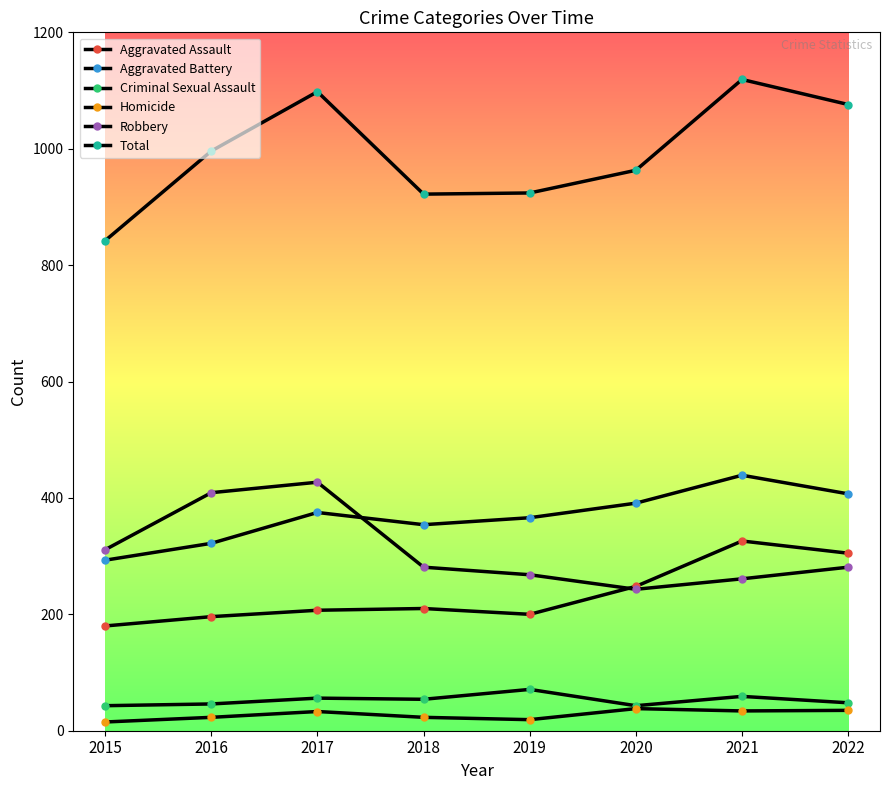

What is the lowest value of the Criminal Sexual Assault series?

43